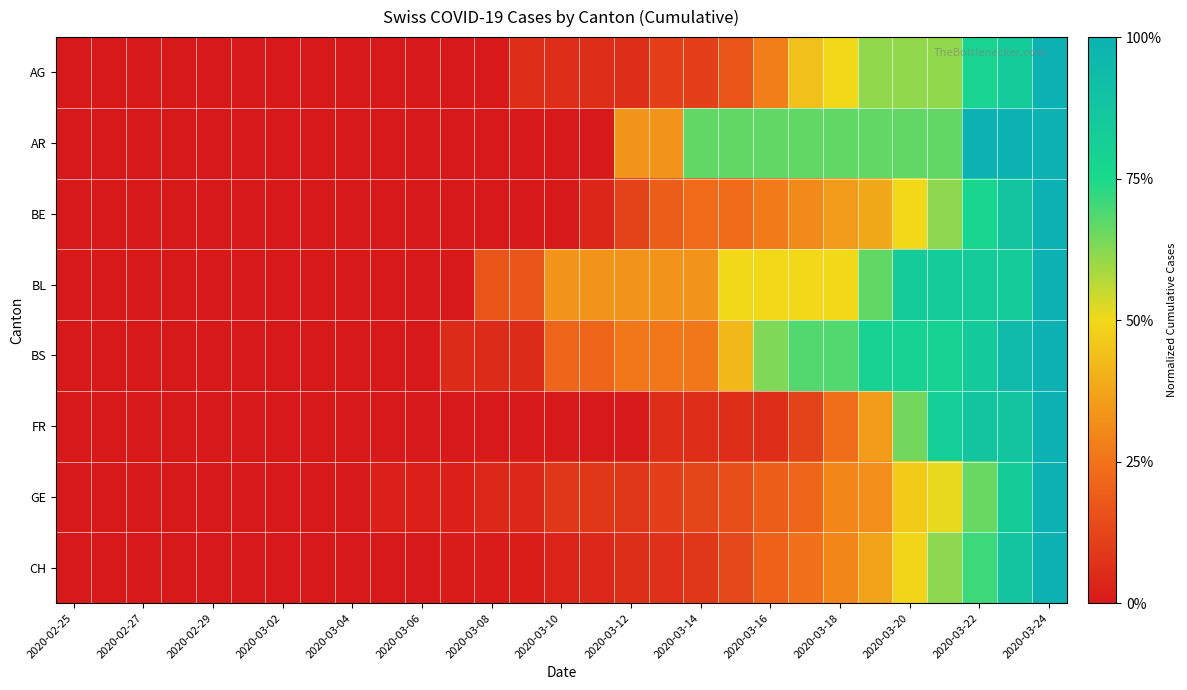

Which label corresponds to the smallest value in the chart?

2020-02-25